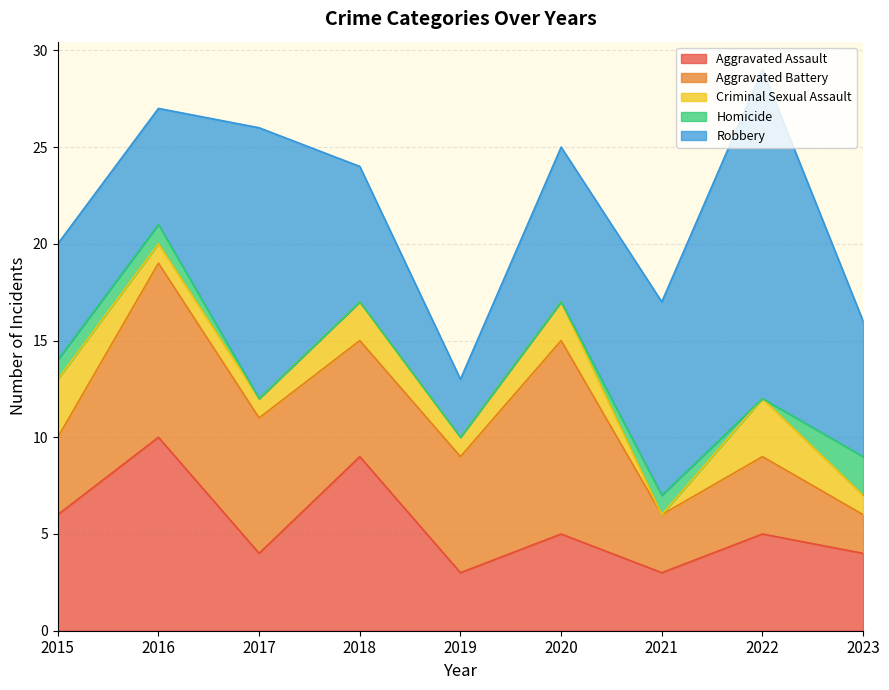

What is the difference between the Homicide values at 2020 and 2015?

1